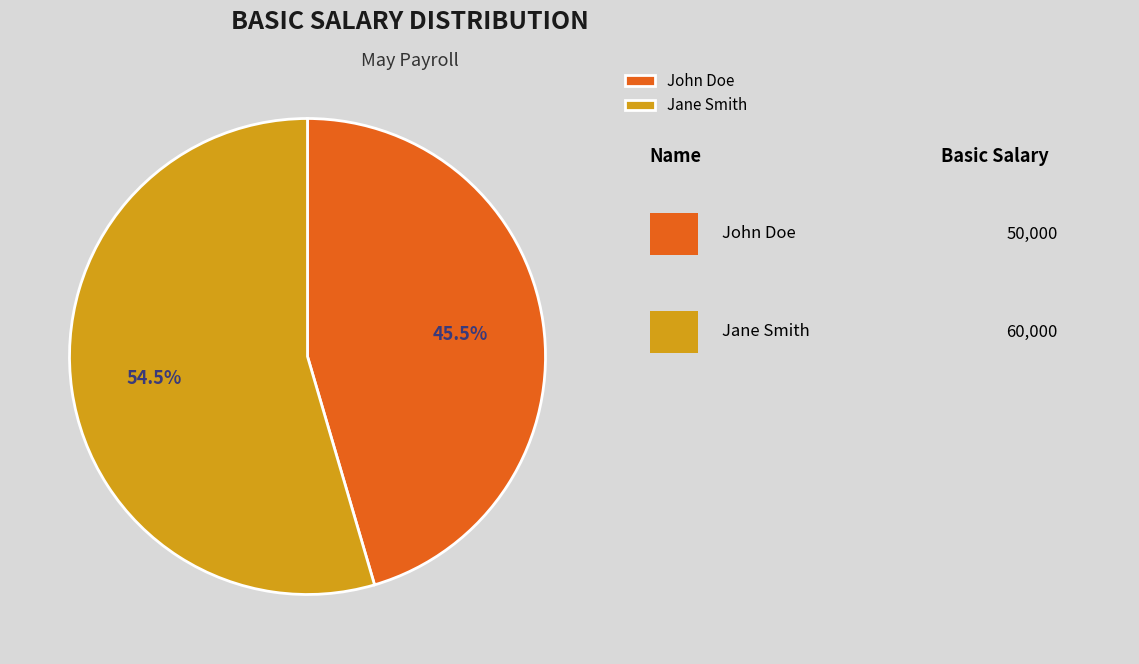

What portion of the pie excludes Jane Smith?

45.5%